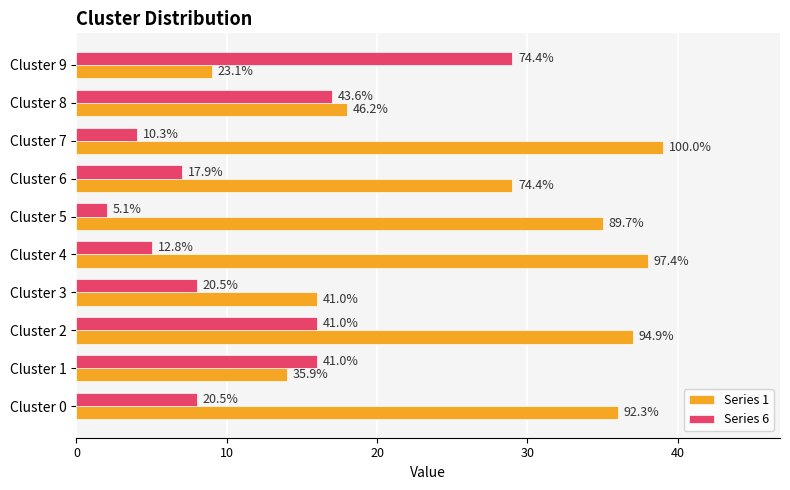

What are all the series names shown in the legend?

Series 1, Series 6